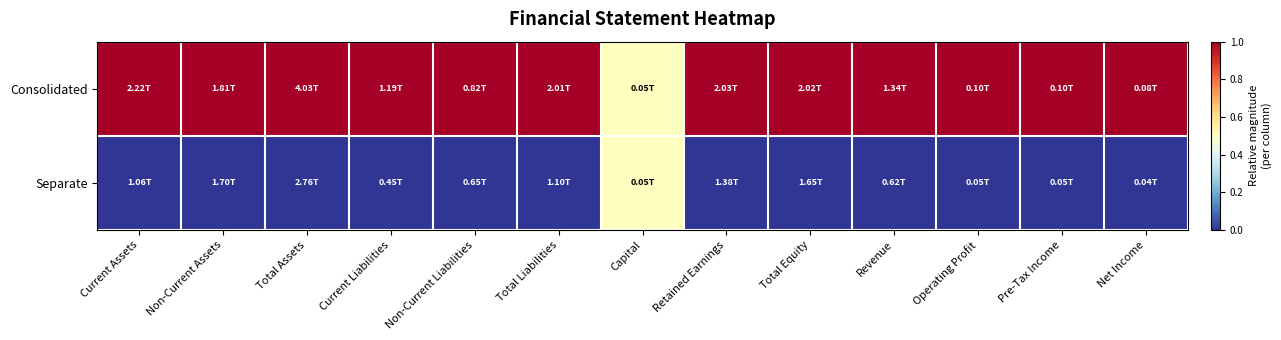

How many categories are shown in the chart?

13